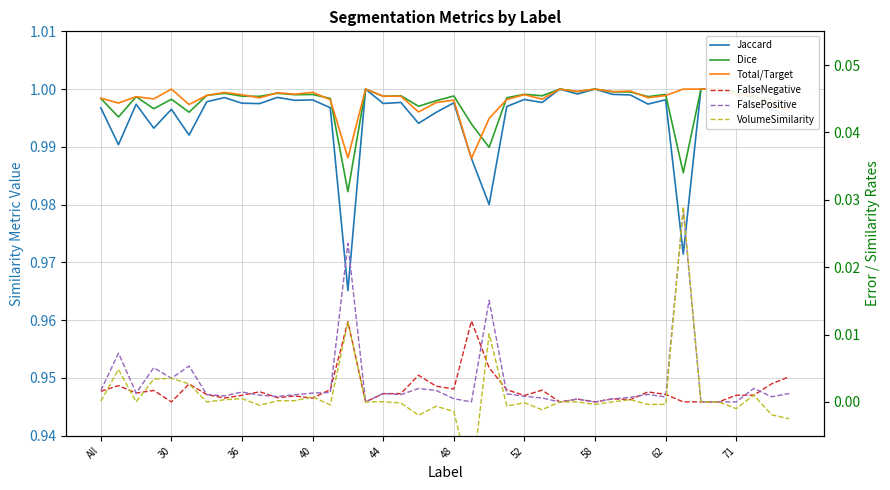

True or false: FalsePositive has more than 2 points higher than both neighbors.

True